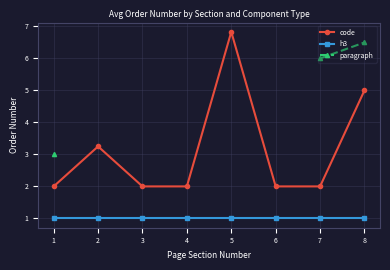

Between 2 and 8, which is larger?

8